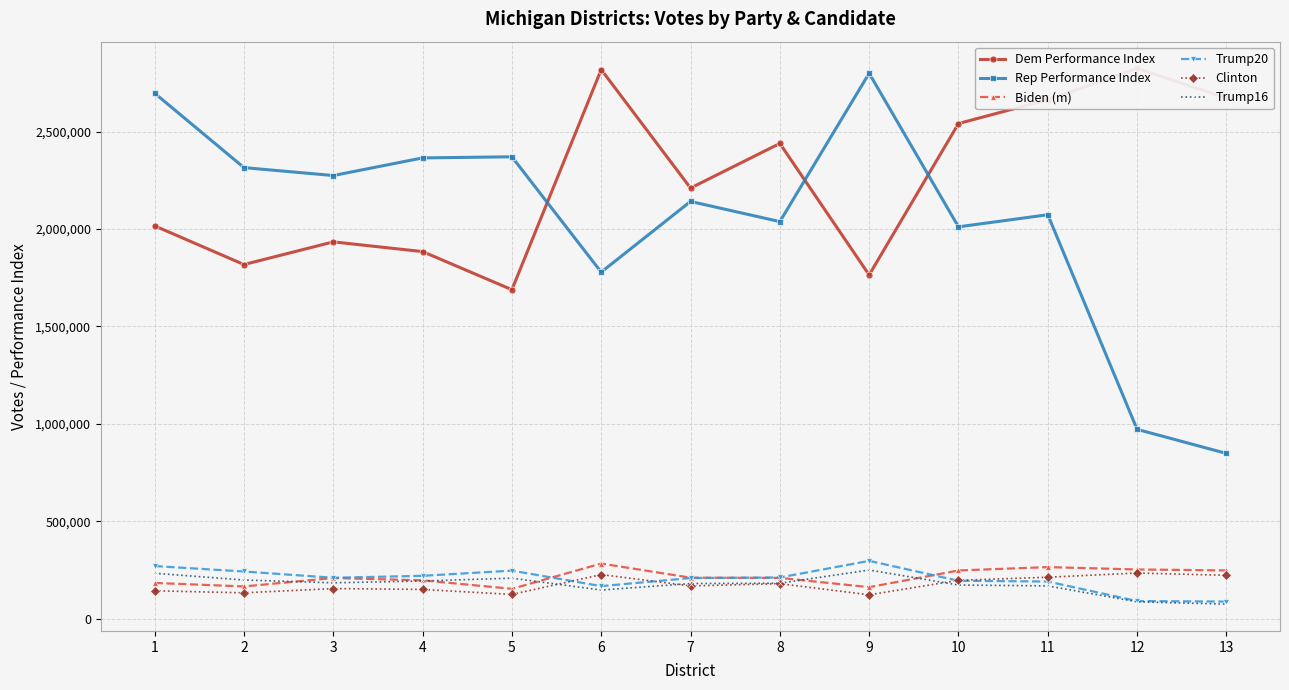

Is it true that Rep Performance Index equals 2315556.1 at 2?

True